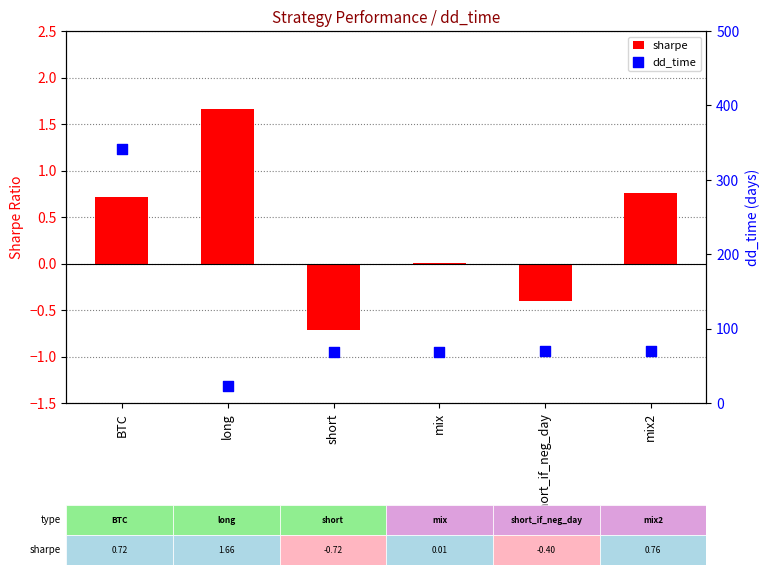

At which category is the sum across all series the highest?

BTC